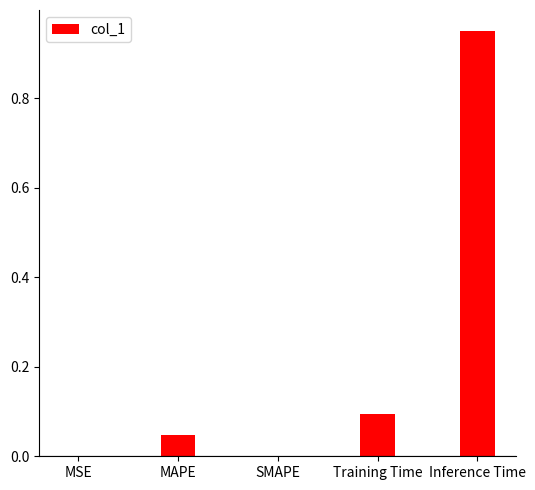

What is the sum of the values at Inference Time and Training Time?

1.0